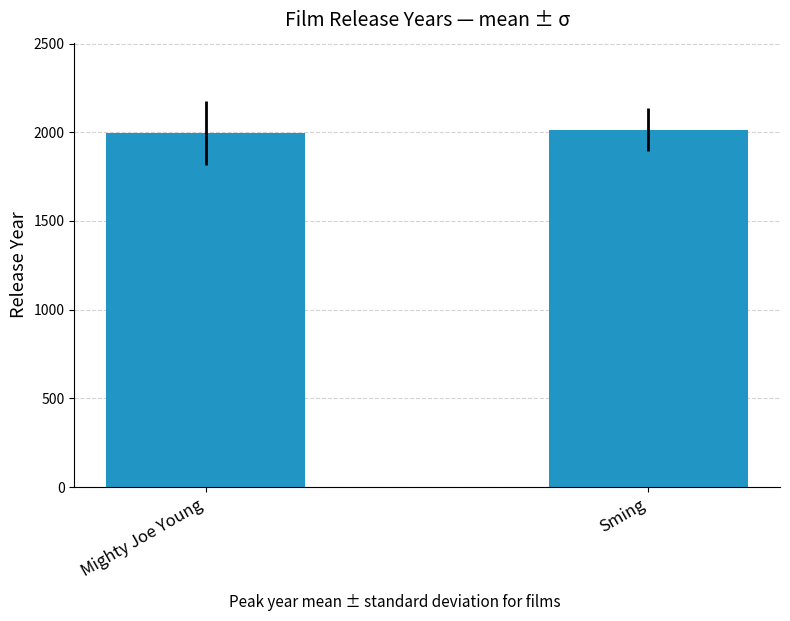

Reading left to right, extract all data points from this chart.

1998	2014